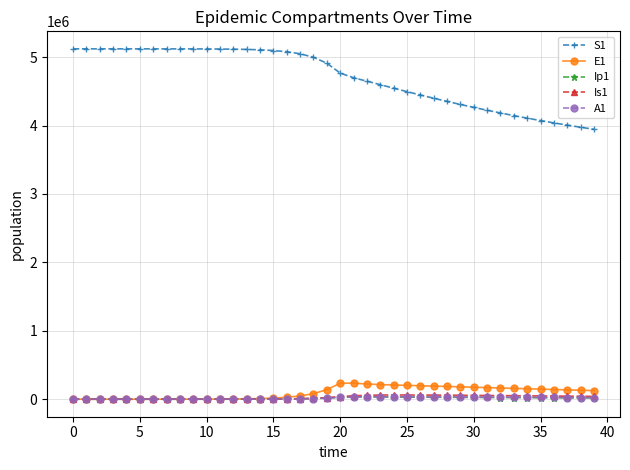

What is the maximum value shown in the chart?

5120500.0